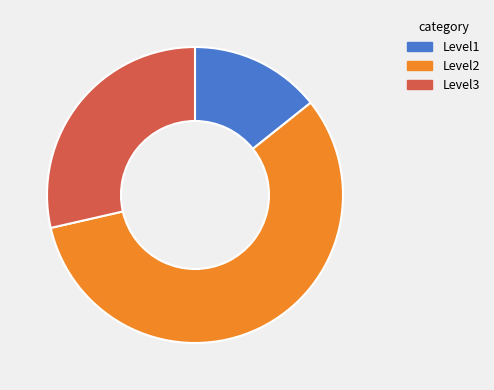

True or false: Level3 accounts for 29% of the total.

True